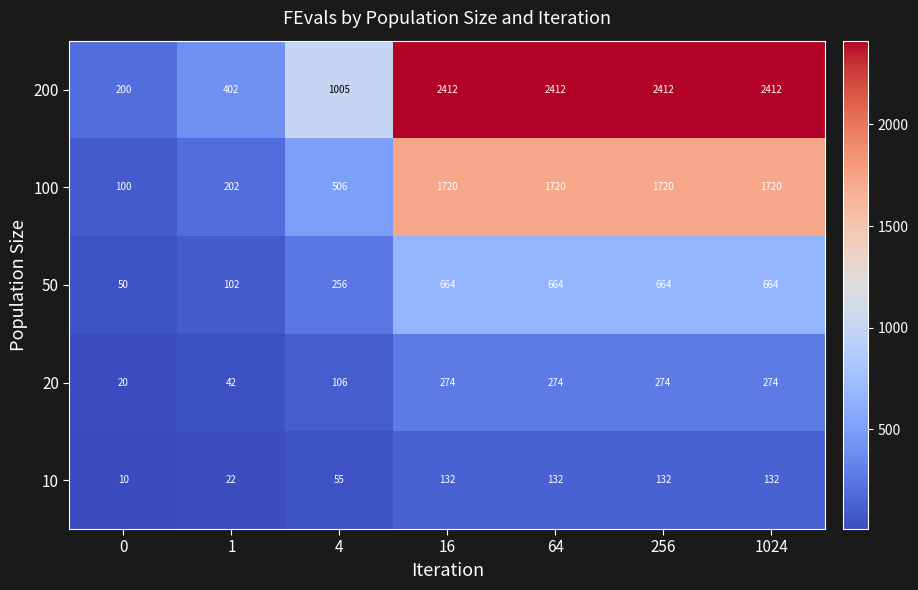

What is the maximum value shown in the chart?

2412